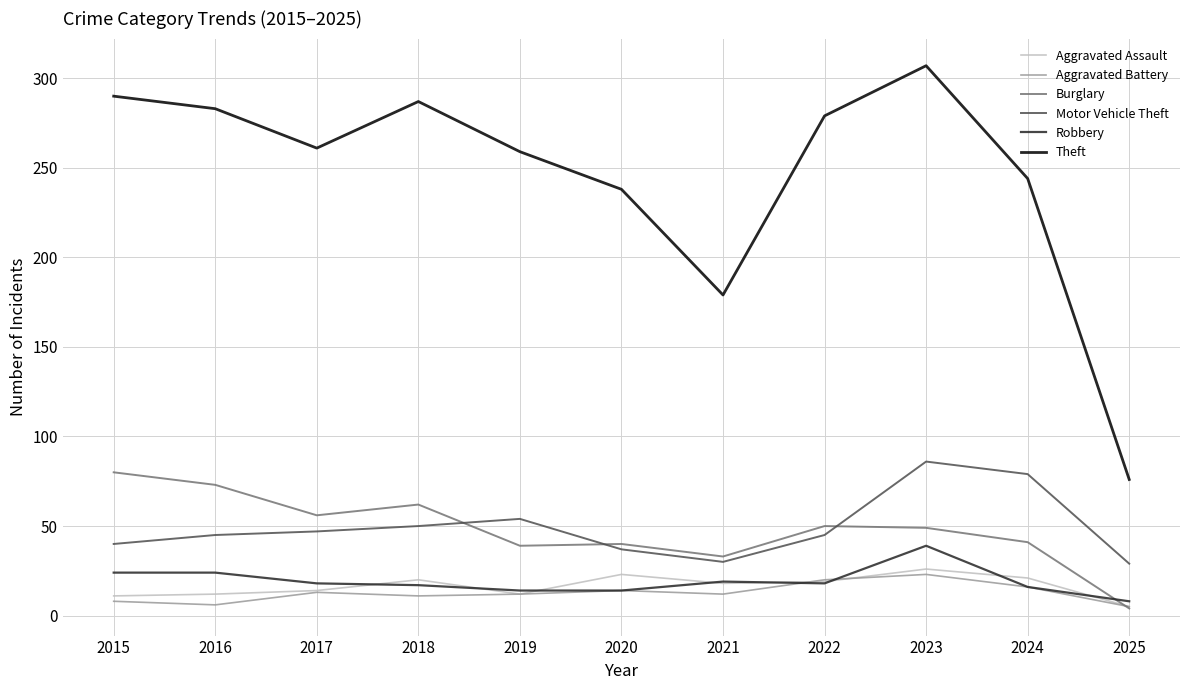

What is the average value of the Theft series?

246